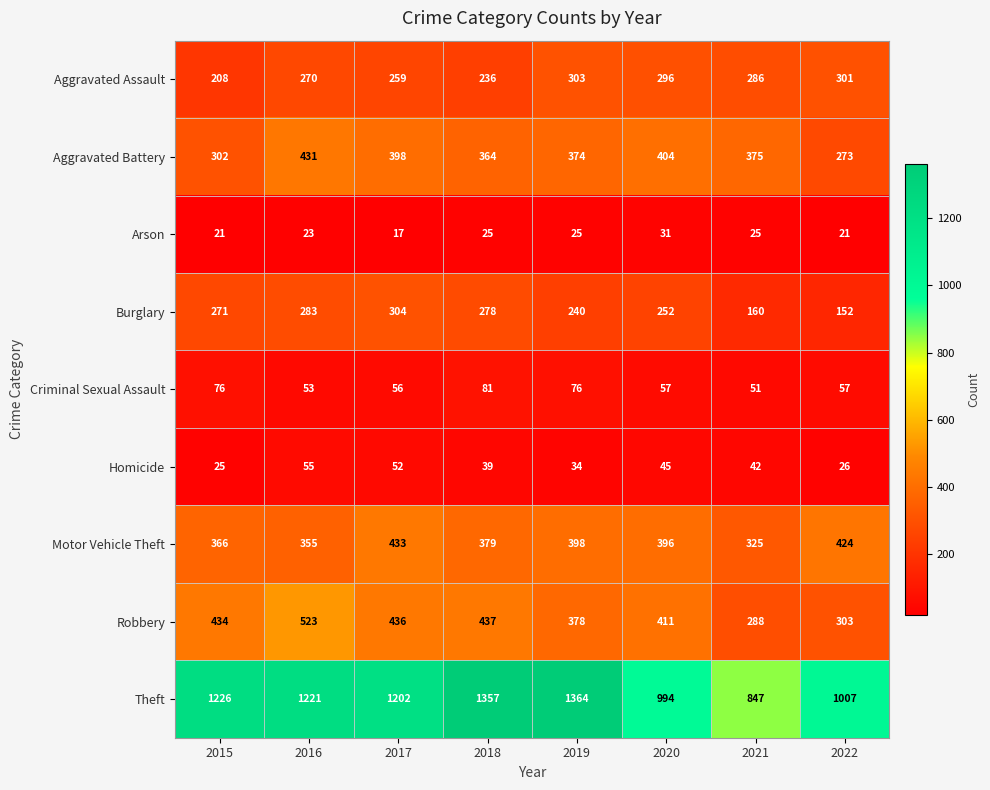

Which series changed the most between 2017 and 2020?

Theft